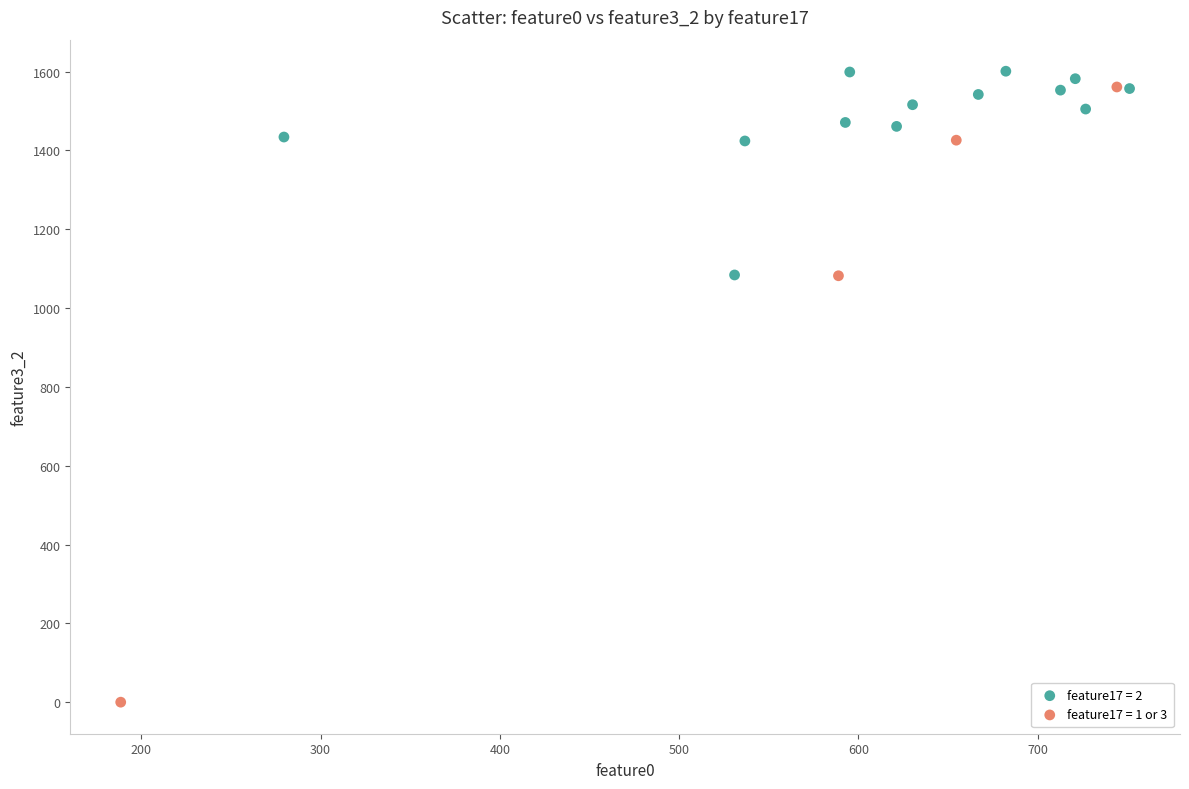

Which series contains the highest Y value?

feature17 = 2